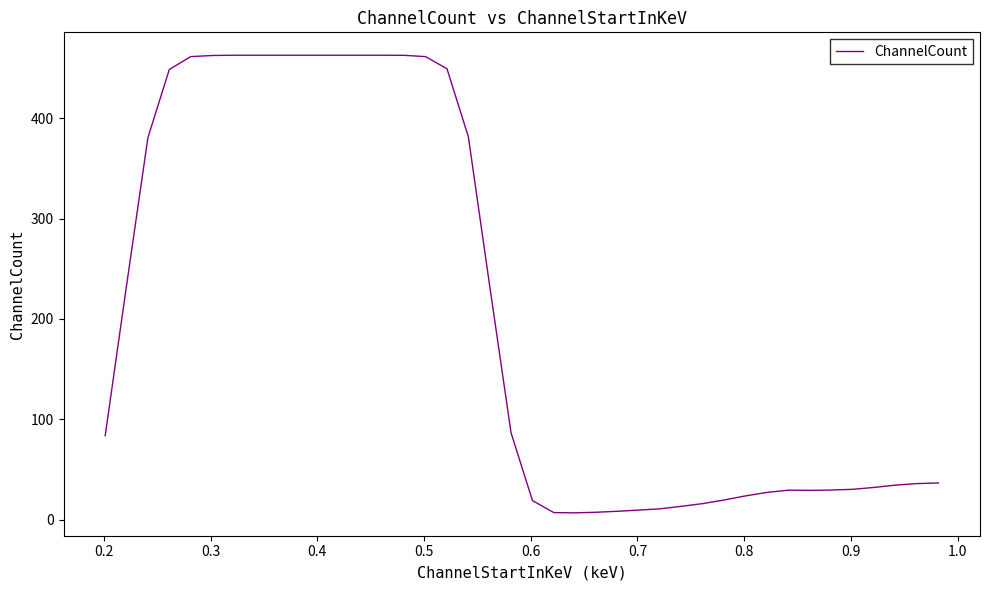

Does the chart display data point markers on the line(s)?

No